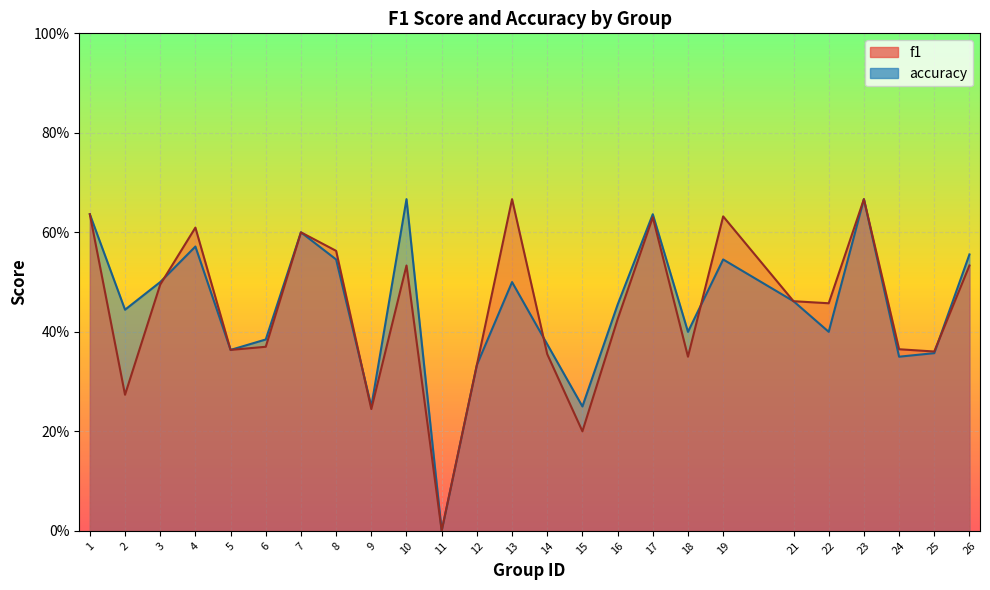

Reading left to right, transcribe all the data shown in this chart.

f1: 0.6	0.3	0.5	0.6	0.4	0.4	0.6	0.6	0.2	0.5	0.0	0.3	0.7	0.4	0.2	0.4	0.6	0.3	0.6	0.5	0.5	0.7	0.4	0.4	0.5
accuracy: 0.6	0.4	0.5	0.6	0.4	0.4	0.6	0.5	0.2	0.7	0.0	0.3	0.5	0.4	0.2	0.5	0.6	0.4	0.5	0.5	0.4	0.7	0.3	0.4	0.6